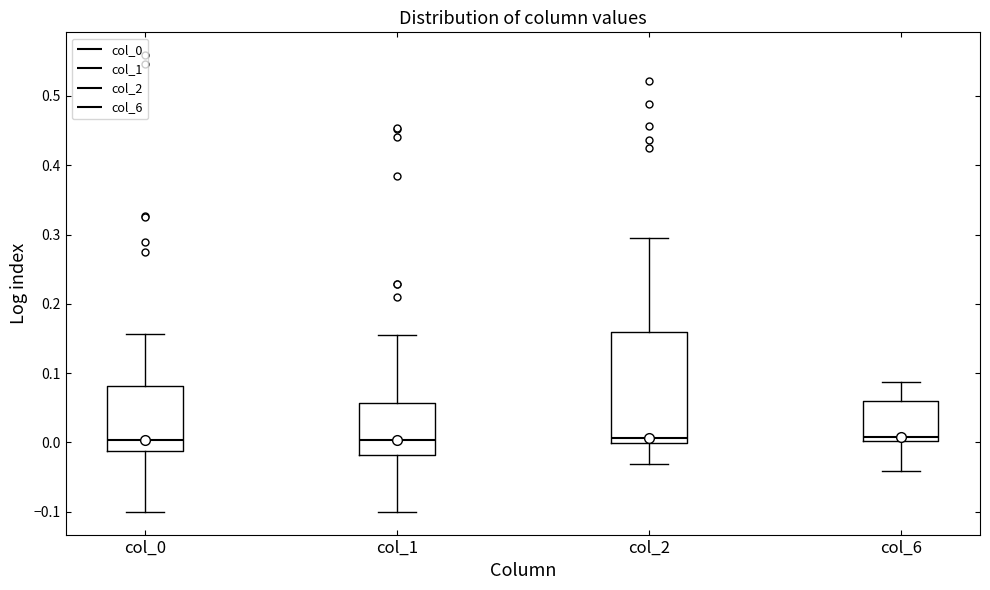

Reading left to right, read every box against the y-axis: the position of its median line, the range the box covers, and the ends of its whiskers. The values are not printed on the chart, so give them approximately, as read against the axis.

col_0: median 0.00, box -0.01 to 0.08, whiskers -0.10 to 0.16
col_1: median 0.00, box -0.02 to 0.06, whiskers -0.10 to 0.15
col_2: median 0.01, box 0.00 to 0.16, whiskers -0.03 to 0.30
col_6: median 0.01, box 0.00 to 0.06, whiskers -0.04 to 0.09